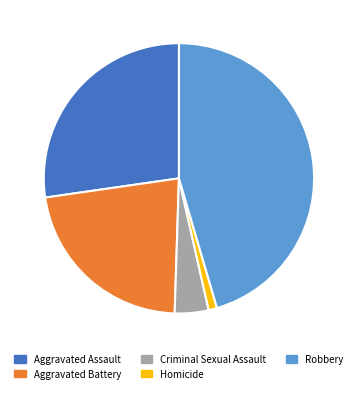

Do Robbery and Criminal Sexual Assault together represent more than half of the pie?

No